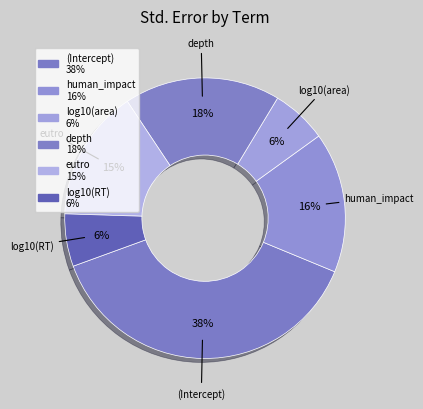

What percentage do (Intercept) and eutro together represent?

53.4%